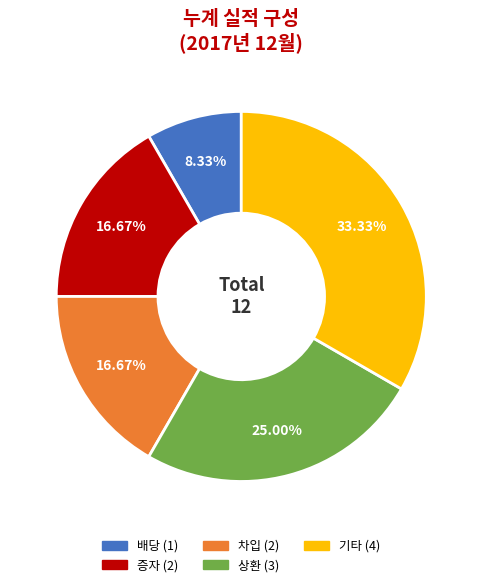

True or false: 증자 accounts for 17% of the total.

True